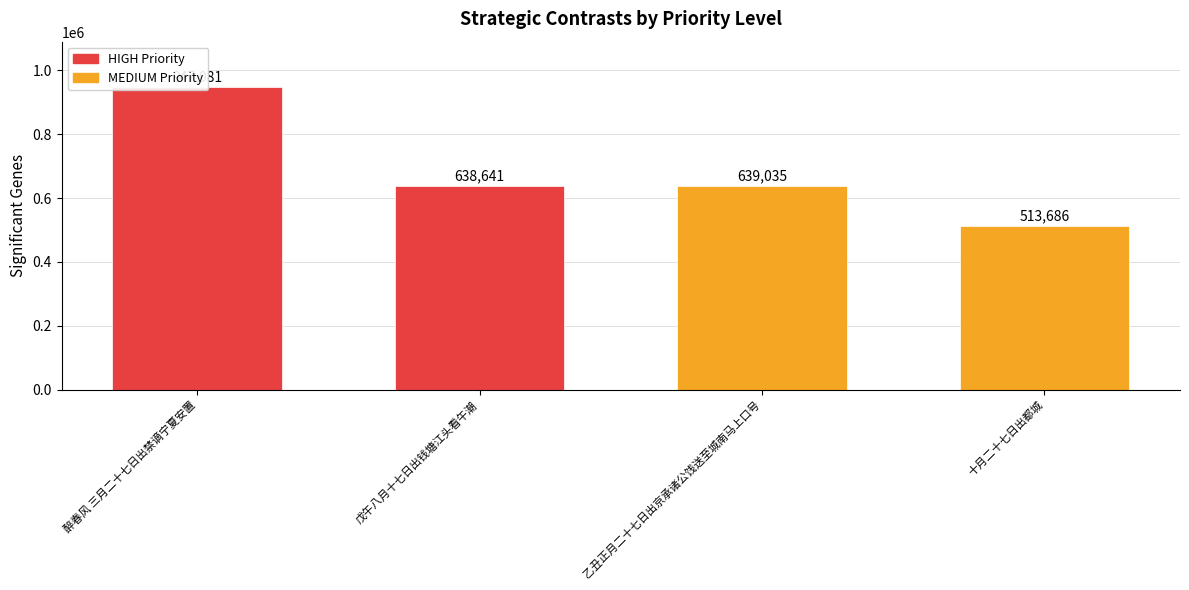

True or false: the data shows 1562341 at 醉春风 三月二十七日出禁谪宁夏安置.

False